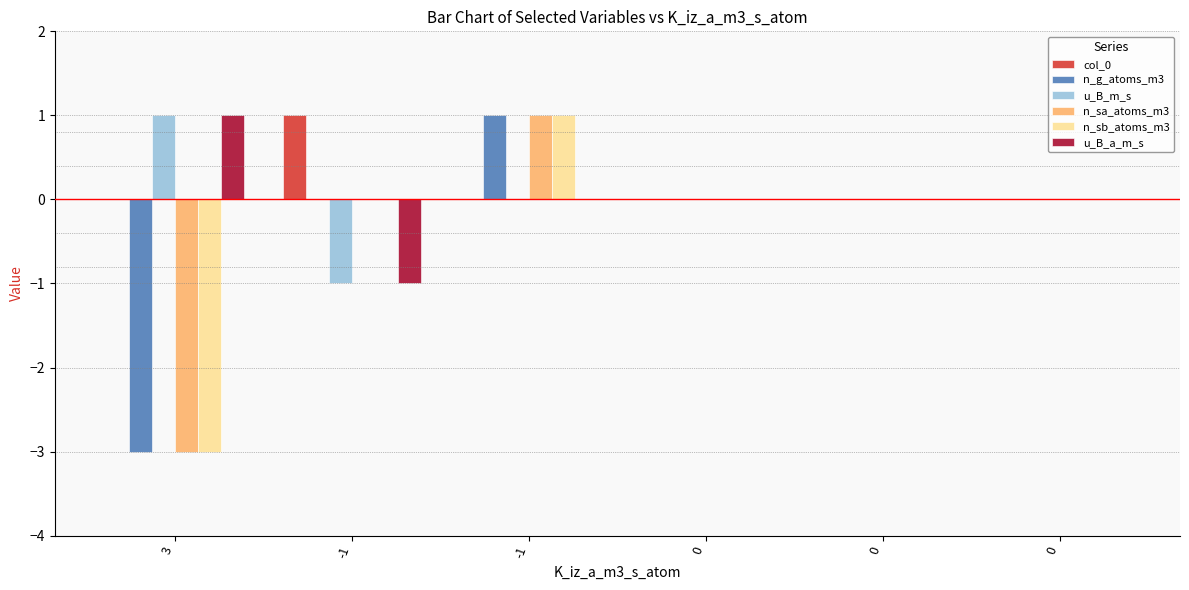

Reading right to left, what are all the values shown in this chart?

col_0: 0	0	0	0	1	0
n_g_atoms_m3: 0	0	0	1	0	-3
u_B_m_s: 0	0	0	0	-1	1
n_sa_atoms_m3: 0	0	0	1	0	-3
n_sb_atoms_m3: 0	0	0	1	0	-3
u_B_a_m_s: 0	0	0	0	-1	1